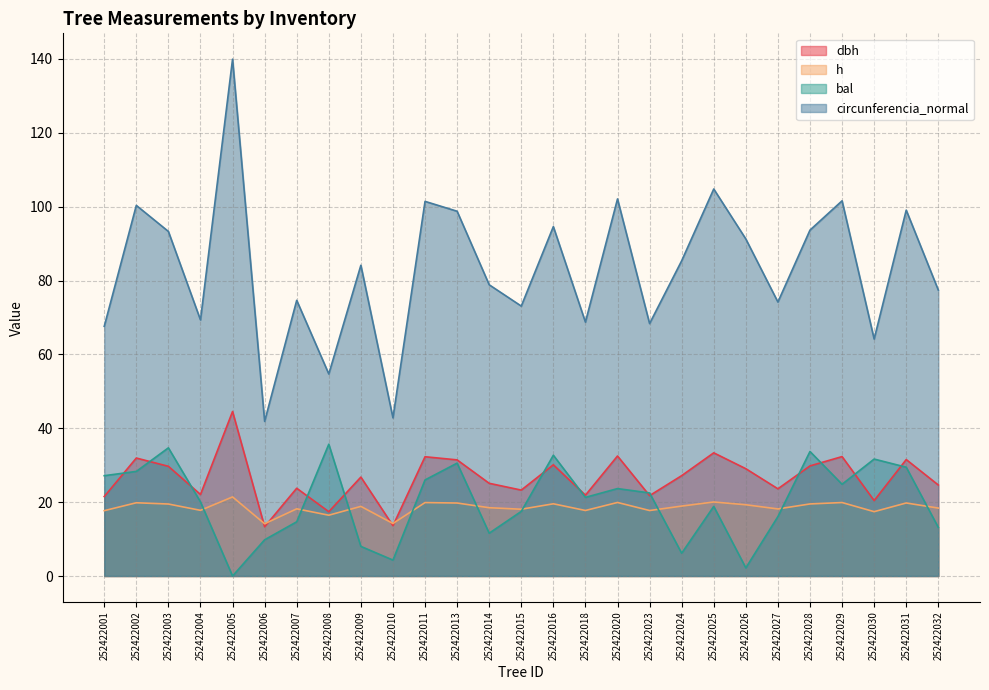

Which category has the highest value across all series?

252422005